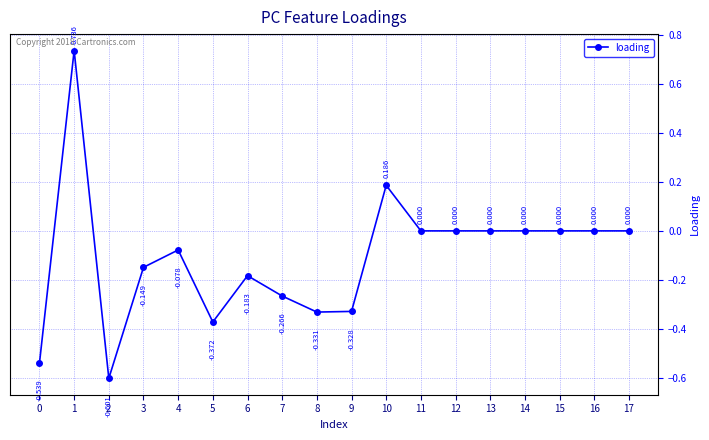

True or false: the data has more than 1 interior local peaks.

True